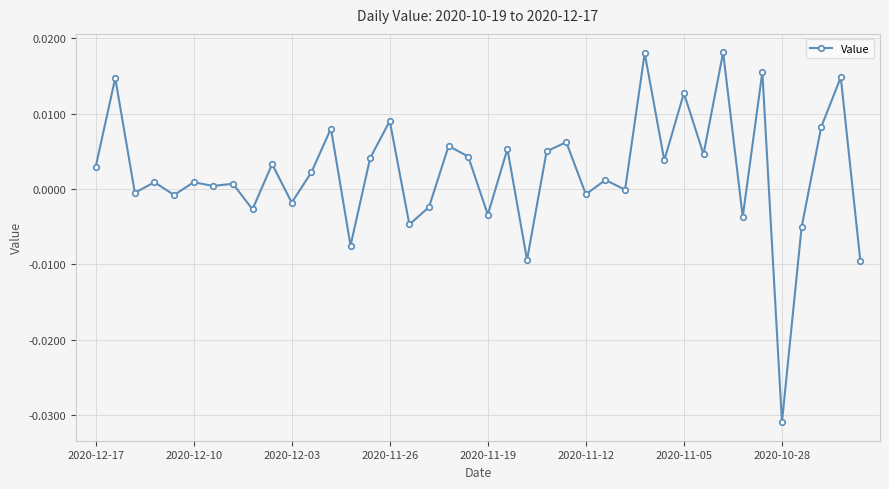

True or false: there are more than 2 points higher than both neighbors.

True